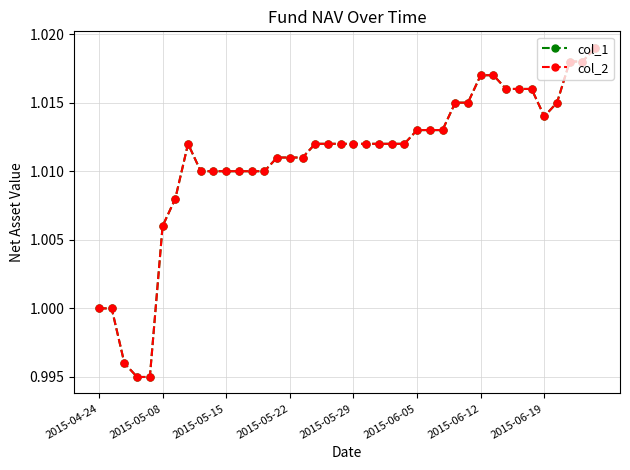

What are all the series names shown in the legend?

col_1, col_2